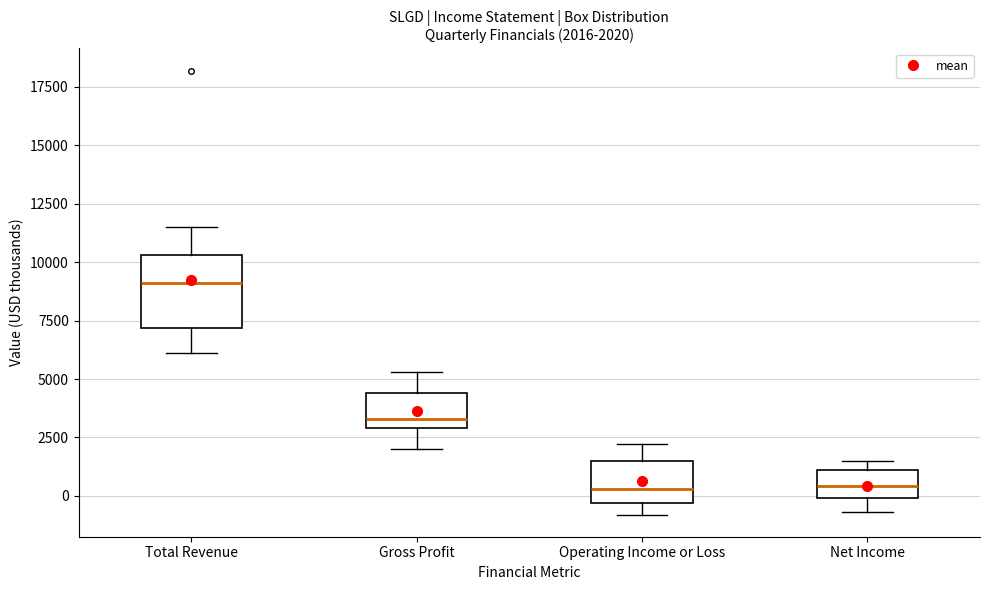

Which box has the highest median line?

Total Revenue